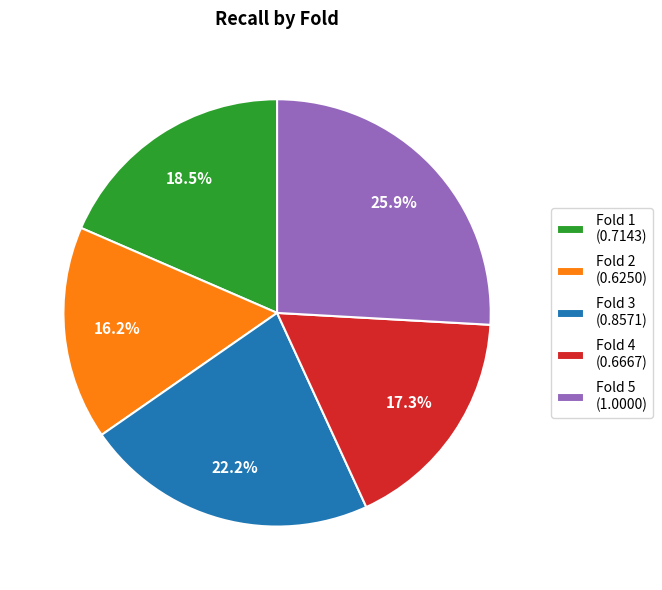

Does Fold 4 account for over 50% of the chart?

No